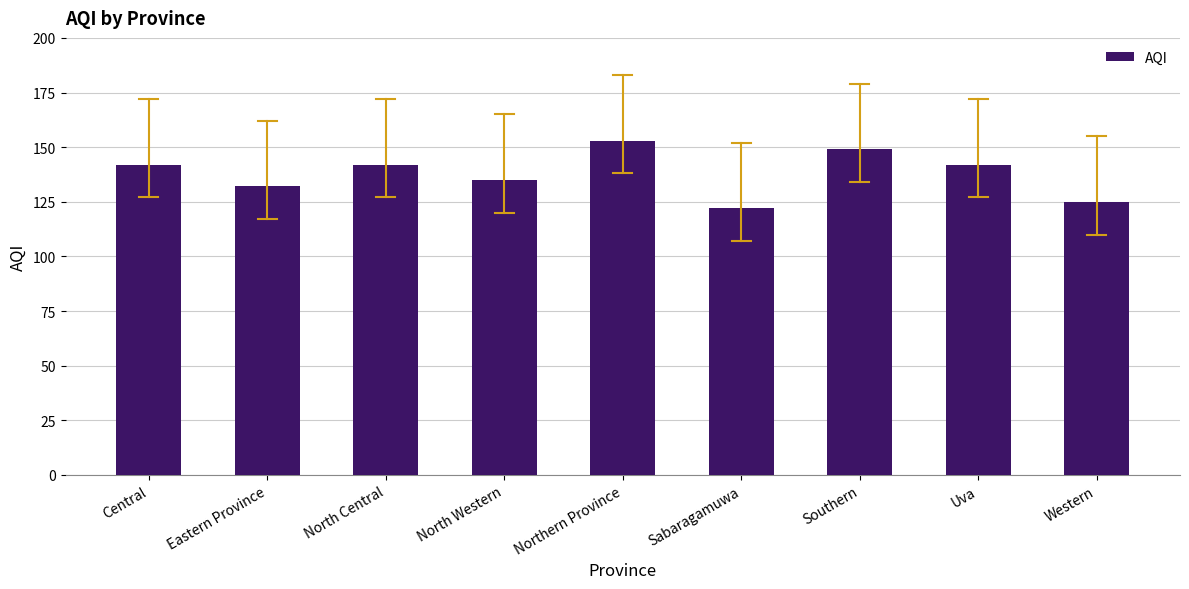

Reading left to right, transcribe all the data shown in this chart.

142	132	142	135	153	122	149	142	125